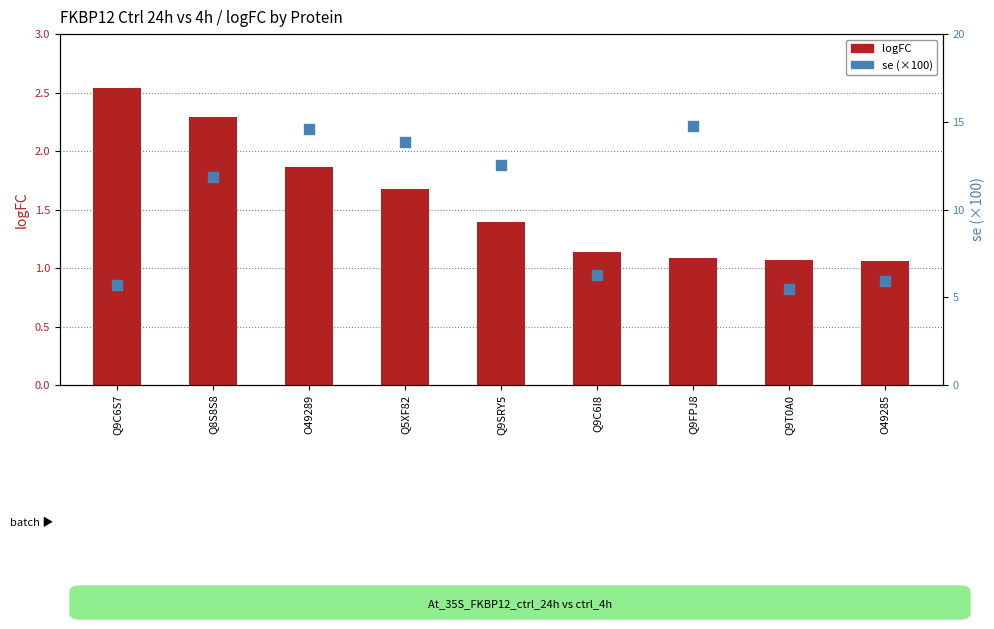

At how many categories does at least one series exceed 5?

9